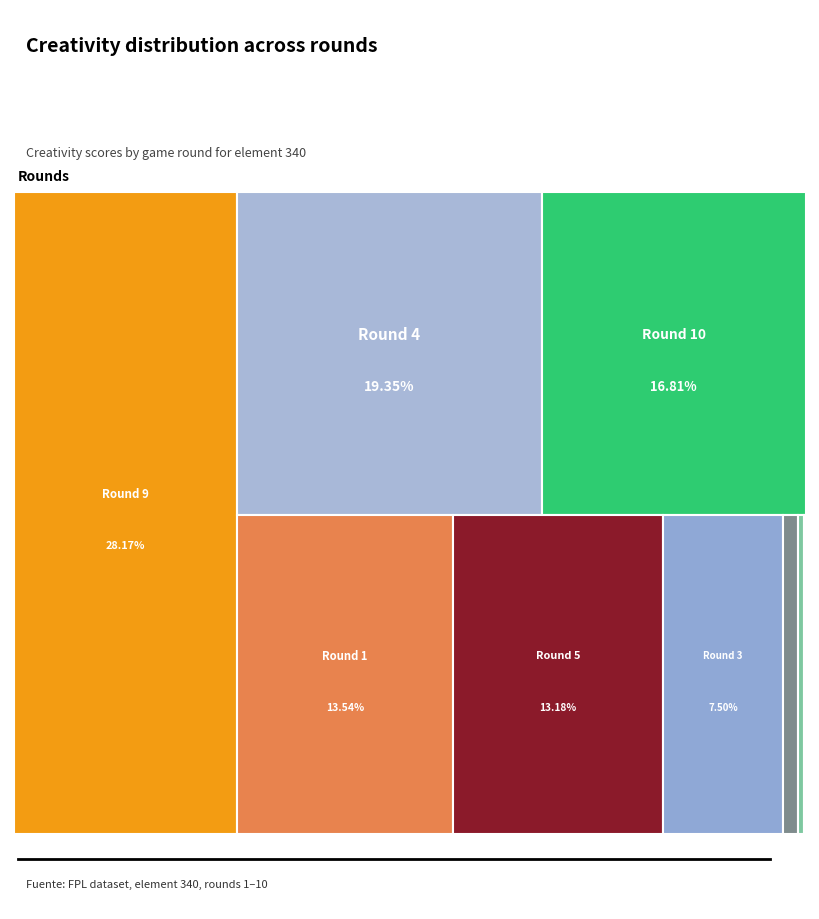

To the nearest percent, what percentage of the pie is Round 1?

14%